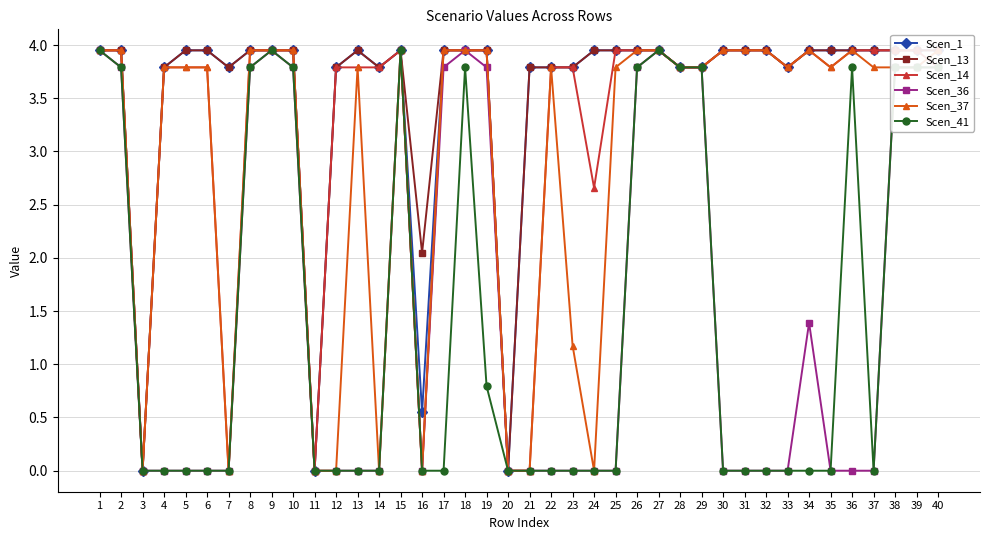

What is the value of the Scen_14 point at the 13th from the left?

3.8